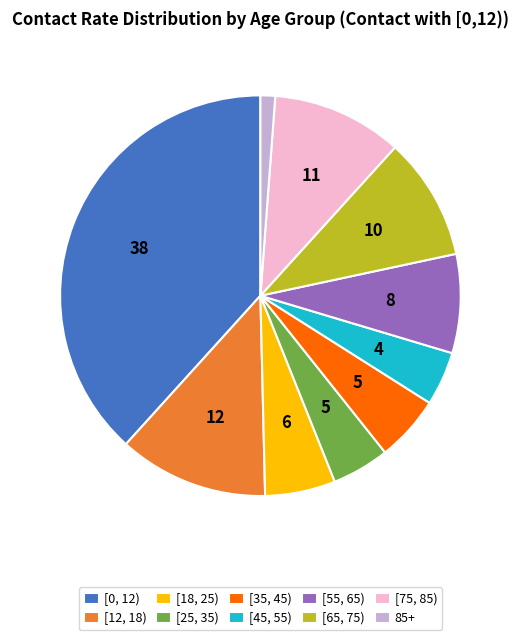

The [35, 45) slice represents 19% of the pie. True or false?

False